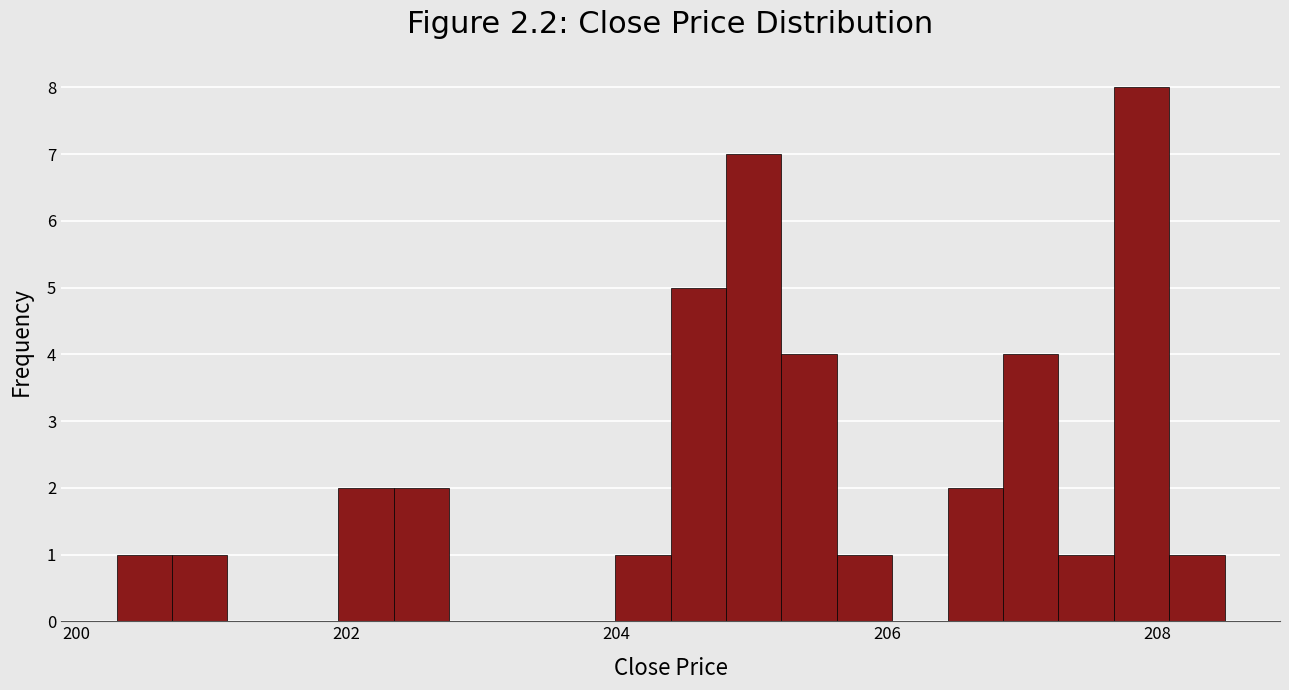

Read against the x-axis, roughly where is the centre of the tallest bar?

207.8